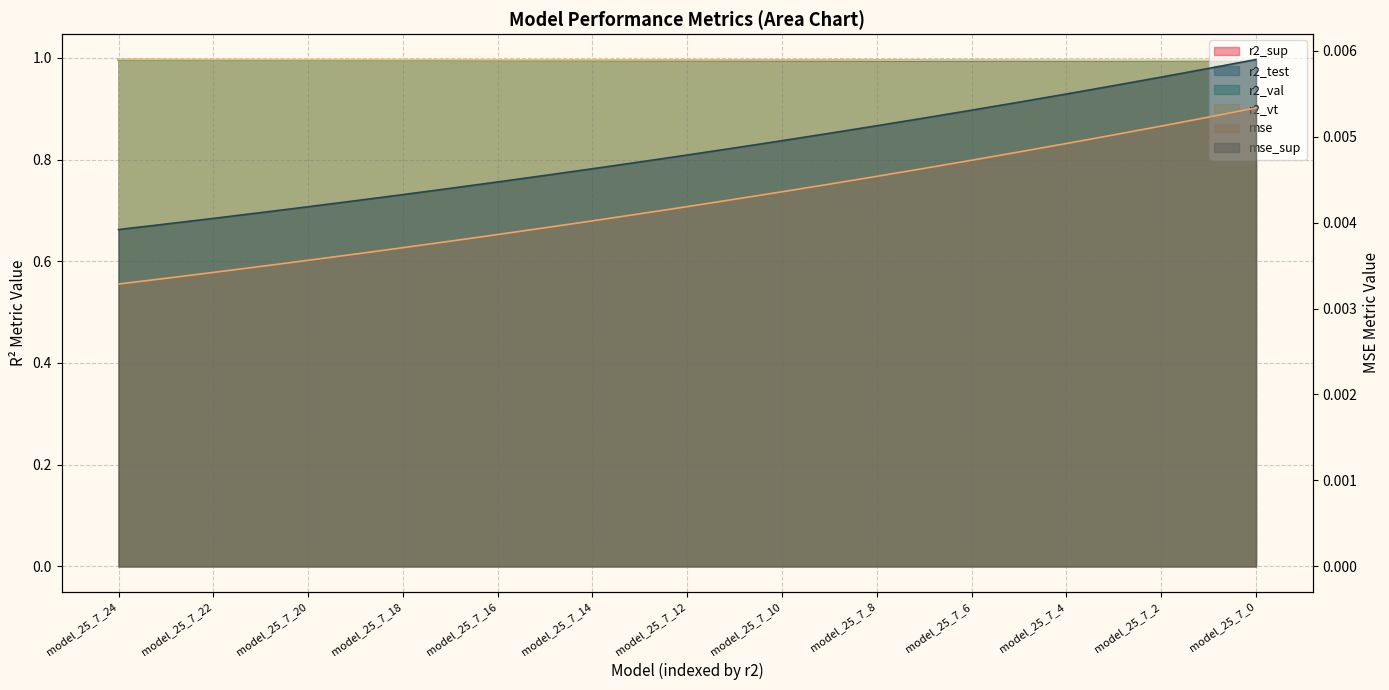

Reading left to right, transcribe all the data shown in this chart.

r2_sup: 1.0	1.0	1.0	1.0	1.0	1.0	1.0	1.0	1.0	1.0	1.0	1.0	1.0	1.0	1.0	1.0	1.0	1.0	1.0	1.0	1.0	1.0	1.0	1.0	1.0
r2_test: 1.0	1.0	1.0	1.0	1.0	1.0	1.0	1.0	1.0	1.0	1.0	1.0	1.0	1.0	1.0	1.0	1.0	1.0	1.0	1.0	1.0	1.0	1.0	1.0	1.0
r2_val: 1.0	1.0	1.0	1.0	1.0	1.0	1.0	1.0	1.0	1.0	1.0	1.0	1.0	1.0	1.0	1.0	1.0	1.0	1.0	1.0	1.0	1.0	1.0	1.0	1.0
r2_vt: 1.0	1.0	1.0	1.0	1.0	1.0	1.0	1.0	1.0	1.0	1.0	1.0	1.0	1.0	1.0	1.0	1.0	1.0	1.0	1.0	1.0	1.0	1.0	1.0	1.0
mse: 0.0	0.0	0.0	0.0	0.0	0.0	0.0	0.0	0.0	0.0	0.0	0.0	0.0	0.0	0.0	0.0	0.0	0.0	0.0	0.0	0.0	0.0	0.0	0.0	0.0
mse_sup: 0.0	0.0	0.0	0.0	0.0	0.0	0.0	0.0	0.0	0.0	0.0	0.0	0.0	0.0	0.0	0.0	0.0	0.0	0.0	0.0	0.0	0.0	0.0	0.0	0.0